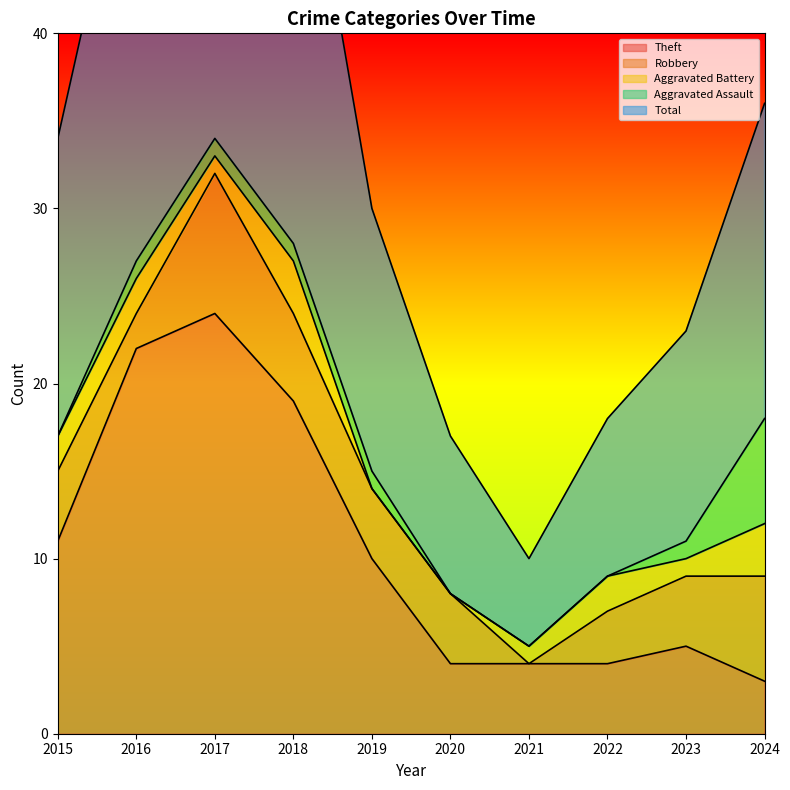

Rank the series at 2017 from highest to lowest value.

Total, Theft, Robbery, Aggravated Battery, Aggravated Assault